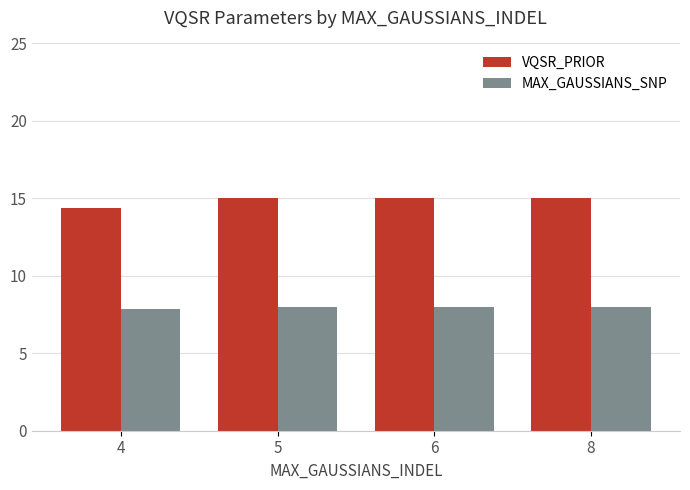

How many distinct data groups are displayed?

2